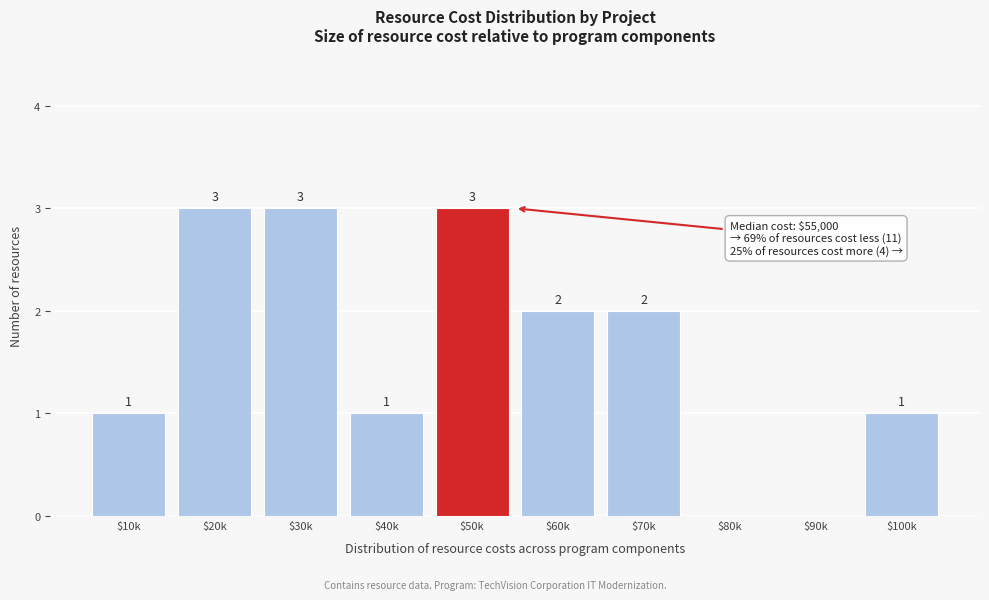

What is the sum of all values?

16